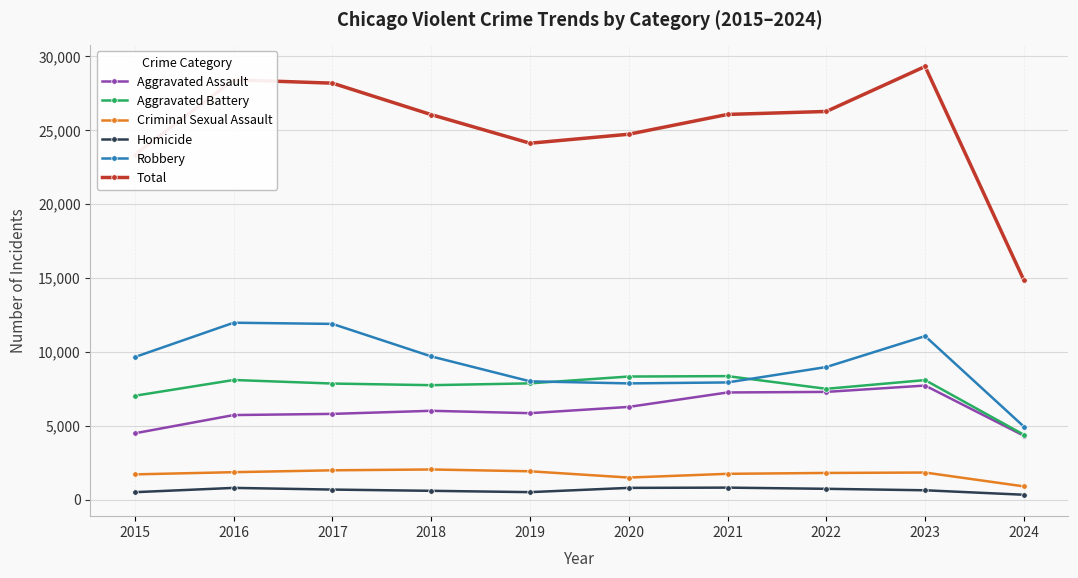

The Homicide series shows 804 at 2021. True or false?

True